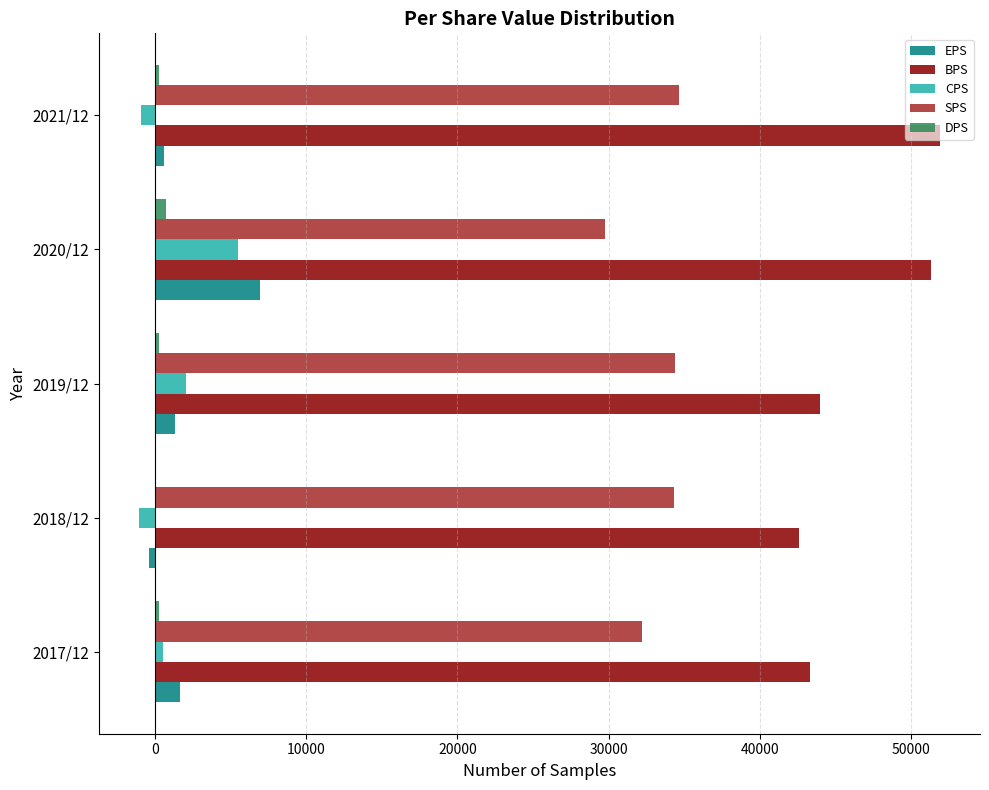

Between 2020/12 and 2021/12, which is larger?

2020/12